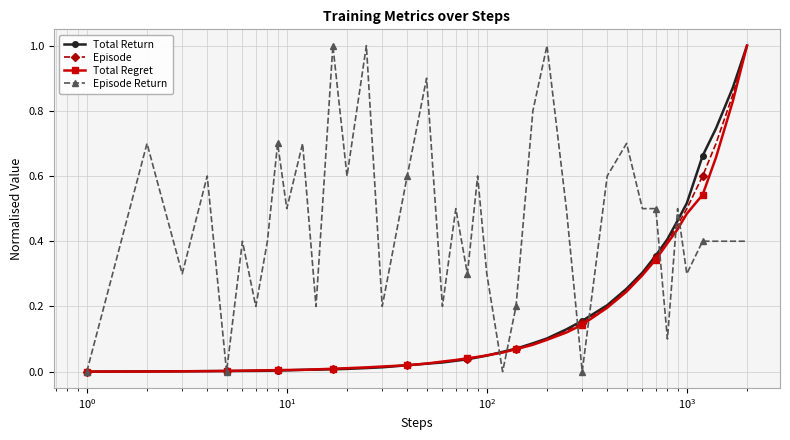

Which series has the largest total across all categories?

Episode Return